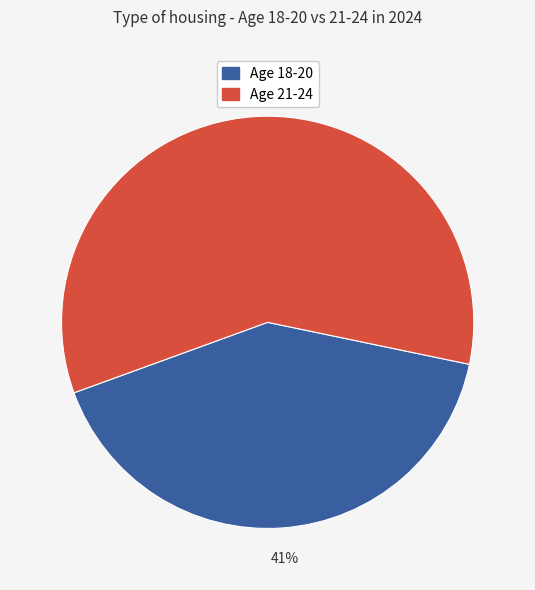

What is the ratio of the value at Age 18-20 to the value at Age 21-24?

0.7